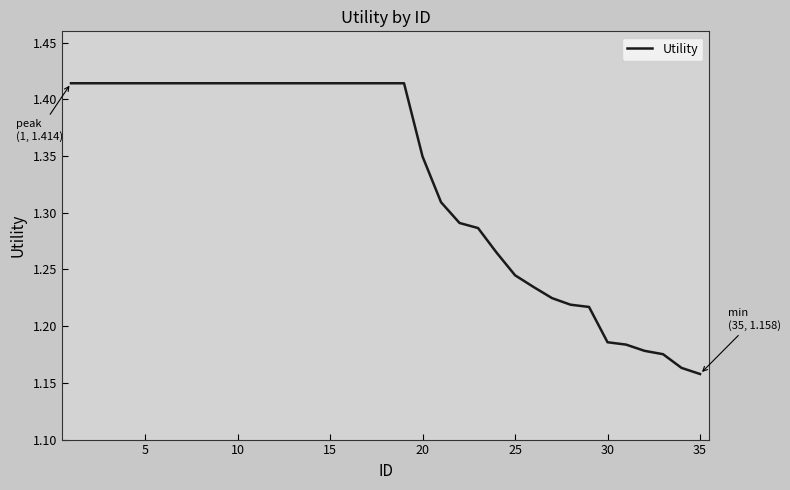

What is the sum of all values?

46.6